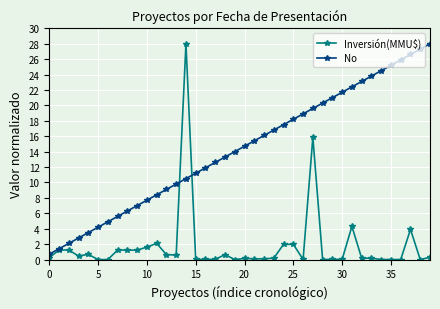

What is the value of the No point at the 34th from the left?

23.8